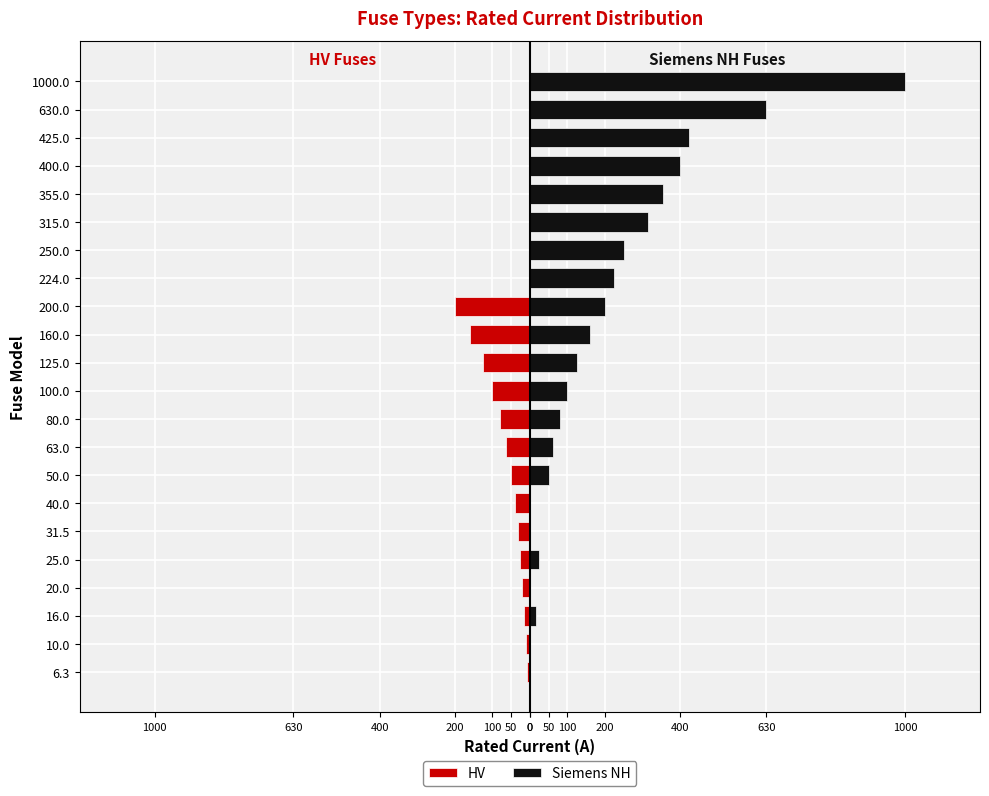

Which series has the widest spread of values?

Siemens NH